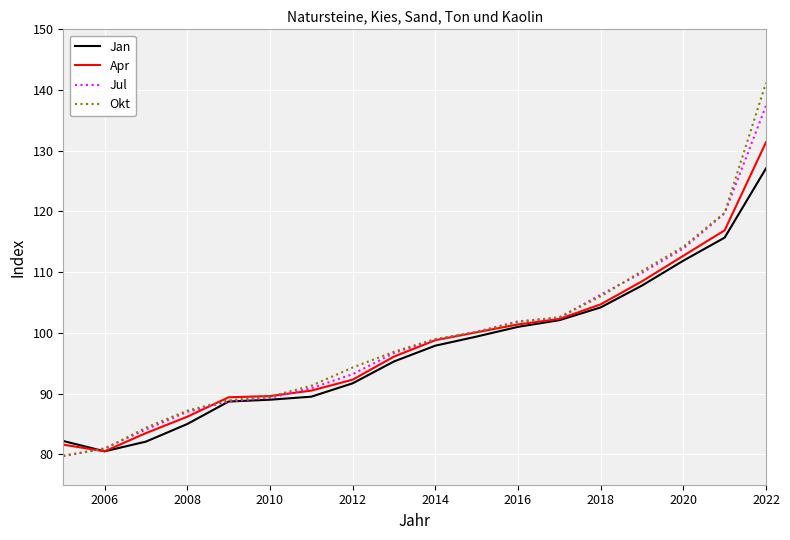

Rank the series by their maximum value, from lowest to highest.

Jan, Apr, Jul, Okt